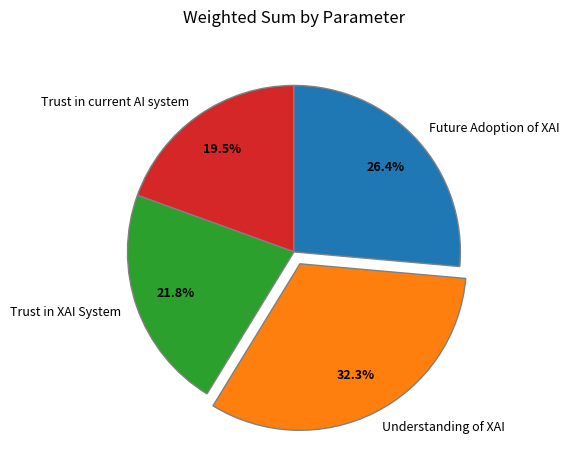

Does any single category account for the majority?

No